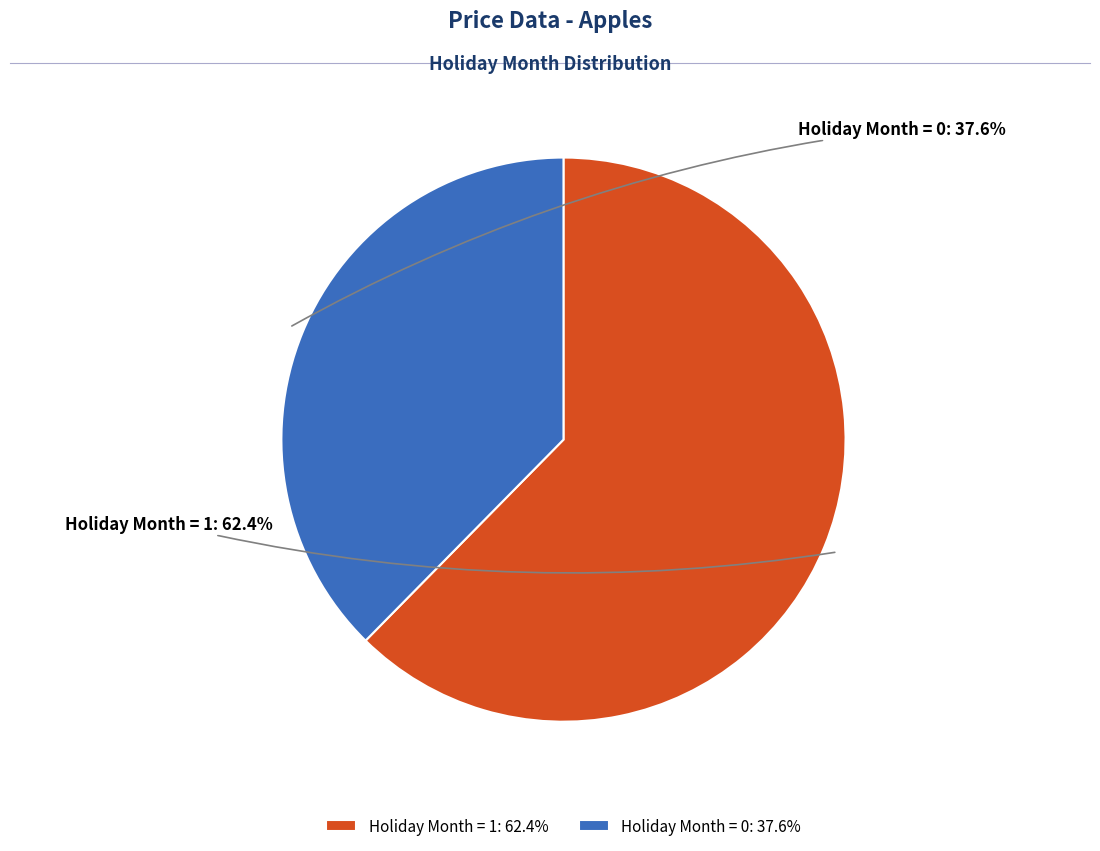

Does any single category account for the majority?

Yes